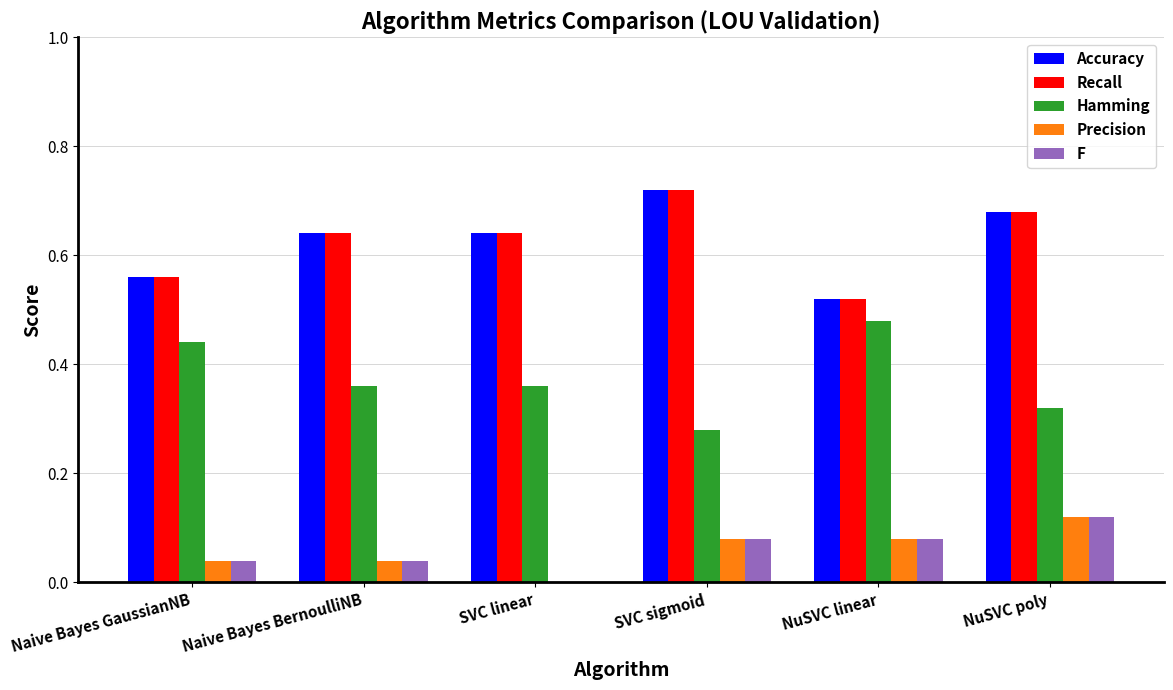

Which category has the highest value across all series?

SVC sigmoid